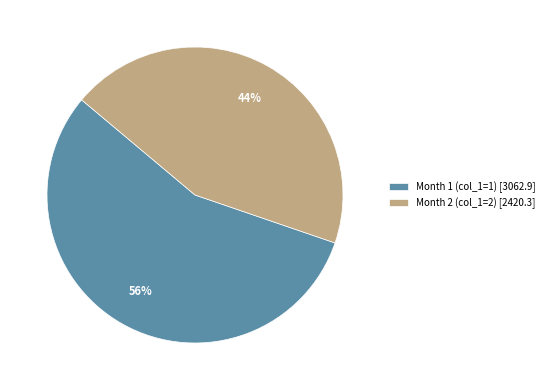

Does any single category account for the majority?

Yes